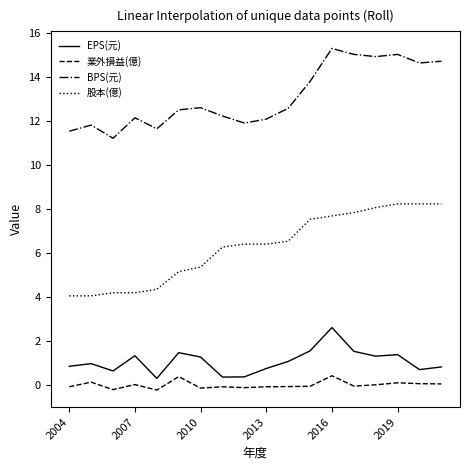

What is the difference between the maximum and minimum values in the EPS(元) series?

2.3